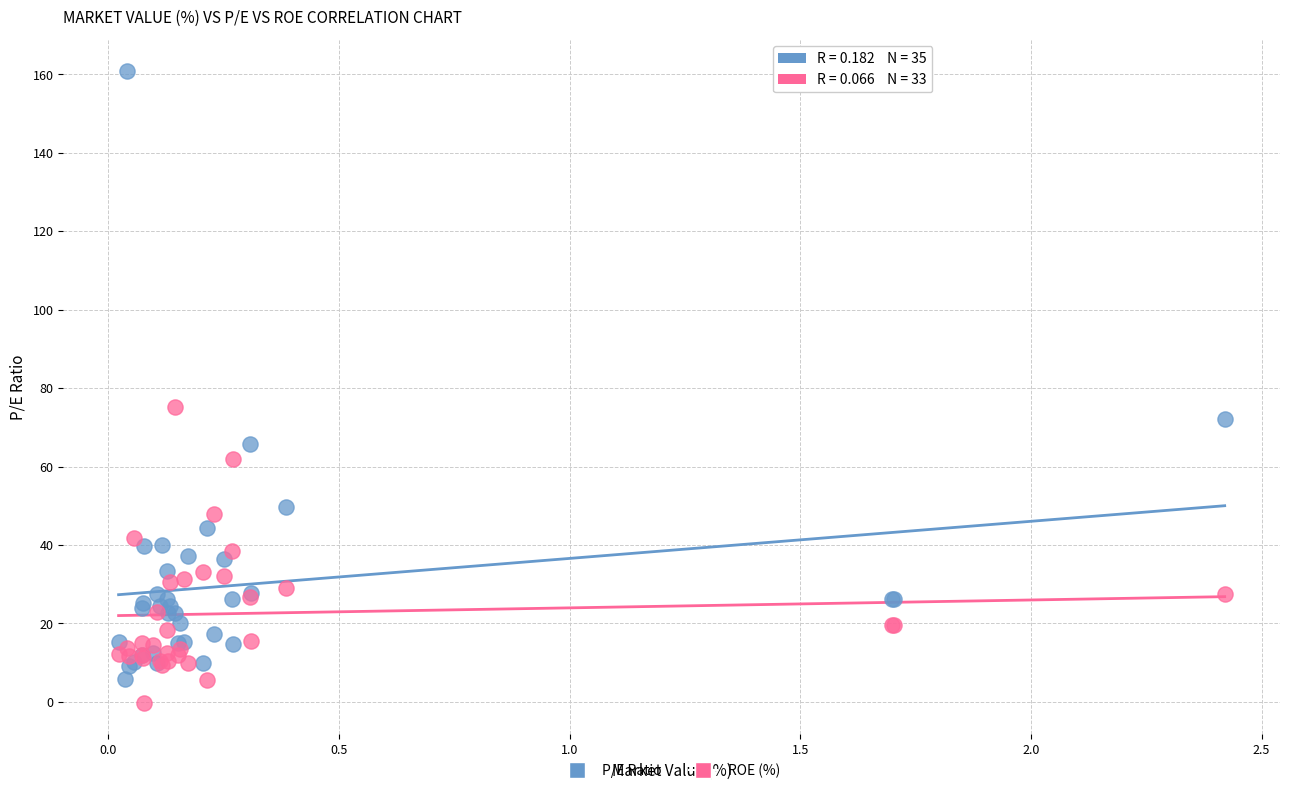

Which series reaches the maximum Y coordinate?

P/E Ratio